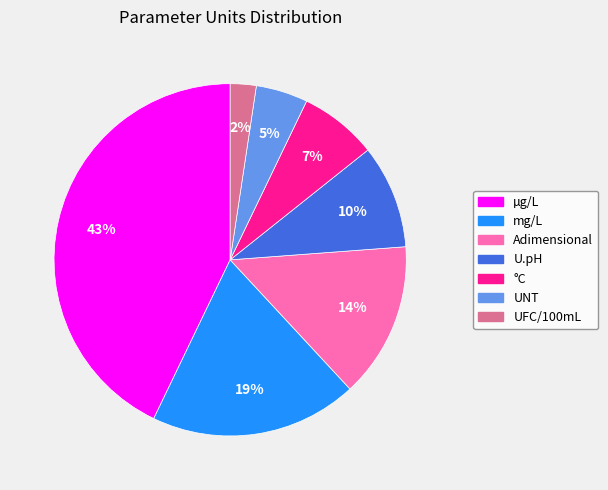

To the nearest percent, what is the combined percentage of Adimensional and UNT?

19%